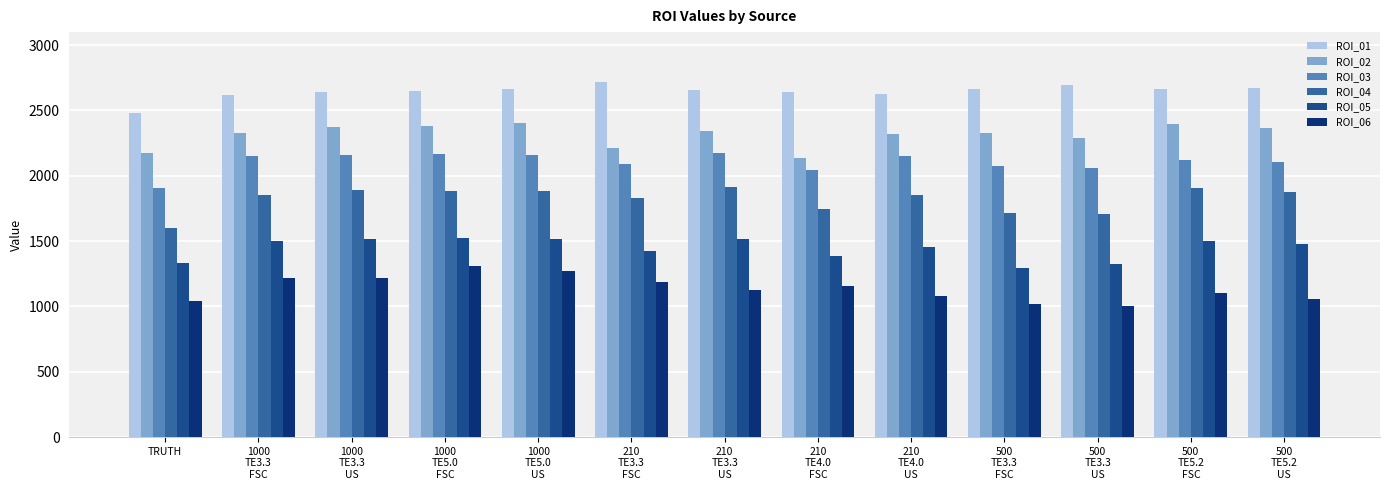

Which has a higher value, 210
TE4.0
US or 1000
TE3.3
US?

1000
TE3.3
US